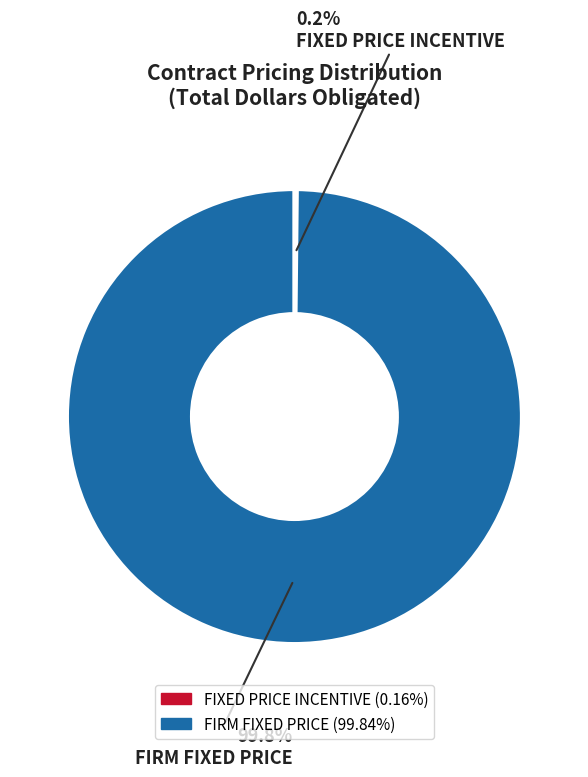

To the nearest percent, what percentage of the pie is FIRM FIXED PRICE?

100%